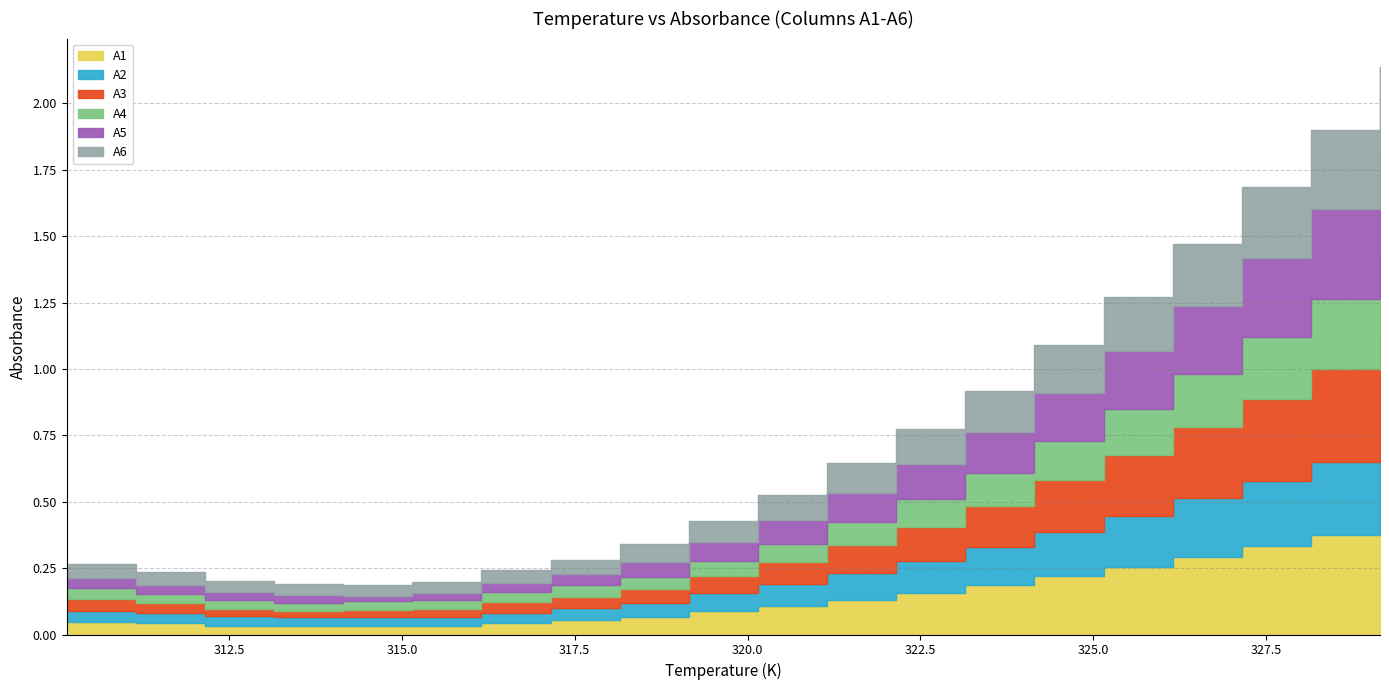

Which category has the highest value in the A4 series?

329.15